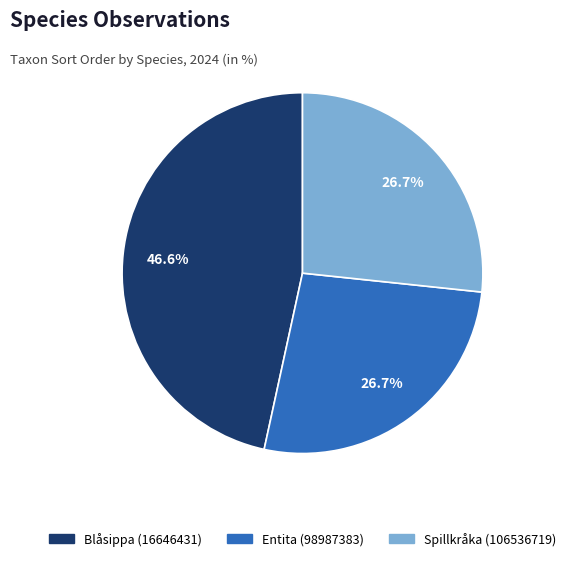

Which category has the biggest portion of the pie?

Blåsippa (16646431)